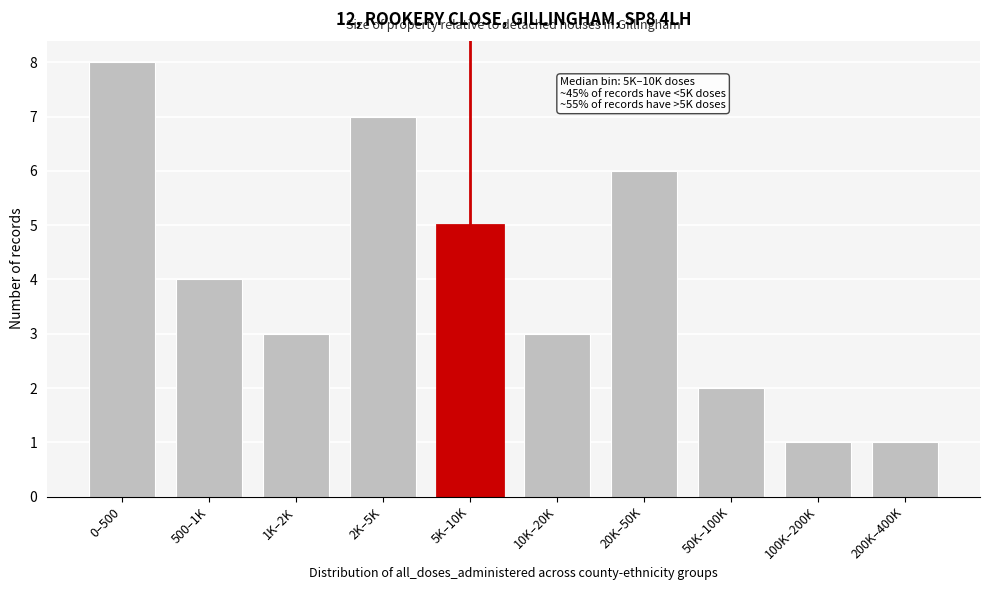

Reading left to right, transcribe all the data shown in this chart.

8	4	3	7	5	3	6	2	1	1